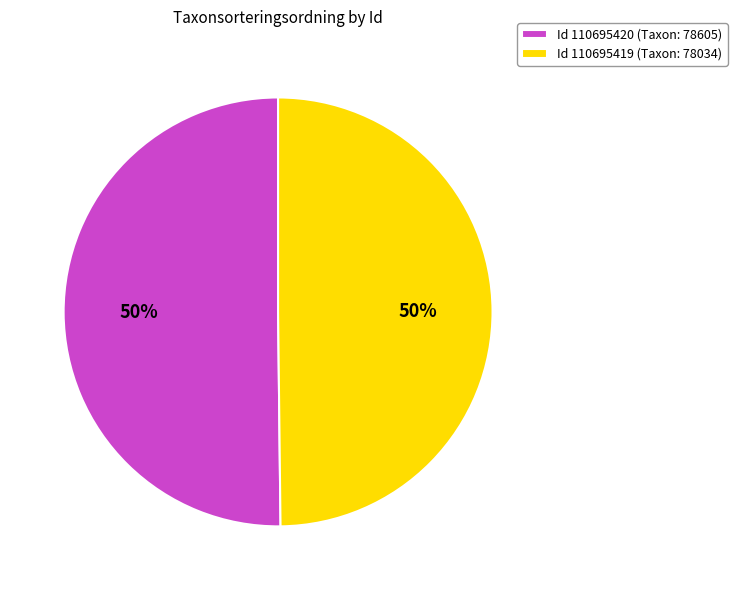

Approximately how many times larger is the value at Id 110695420 (Taxon: 78605) compared to Id 110695419 (Taxon: 78034)?

1.0